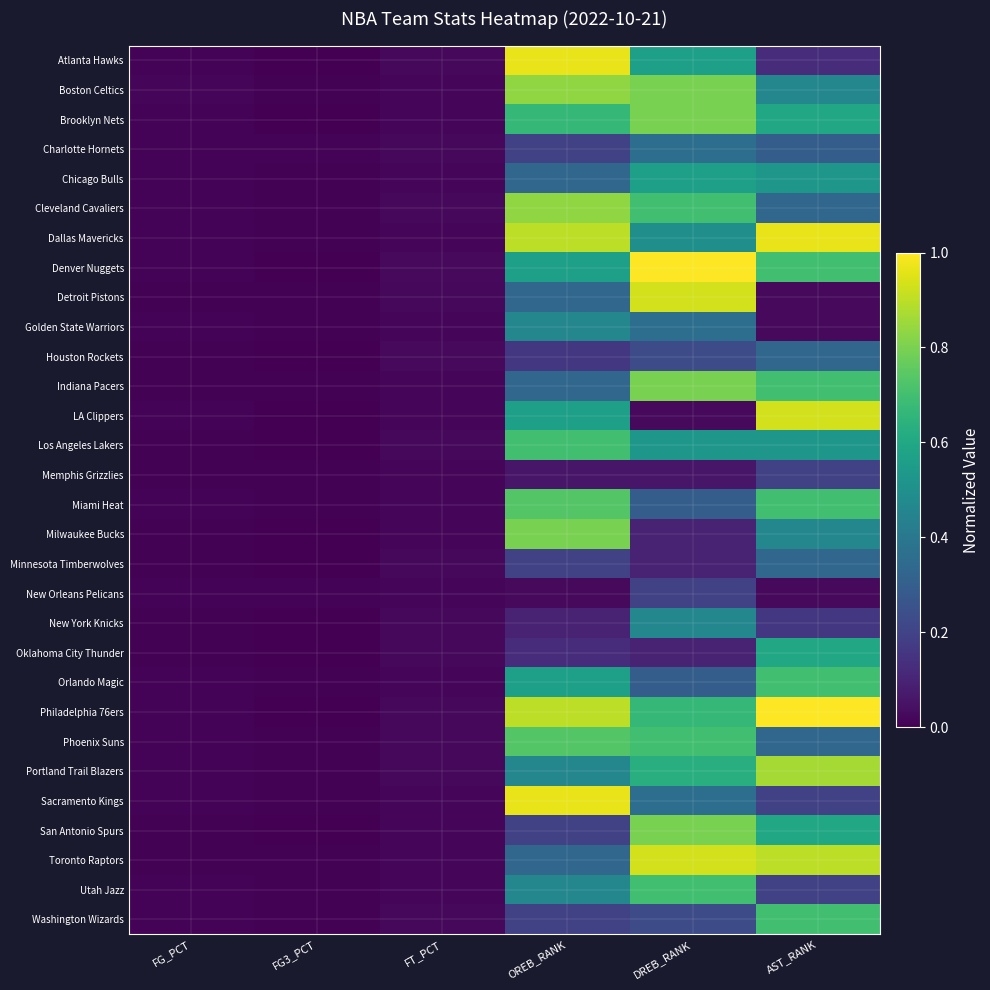

What is the difference between the highest and lowest values at OREB_RANK?

0.9